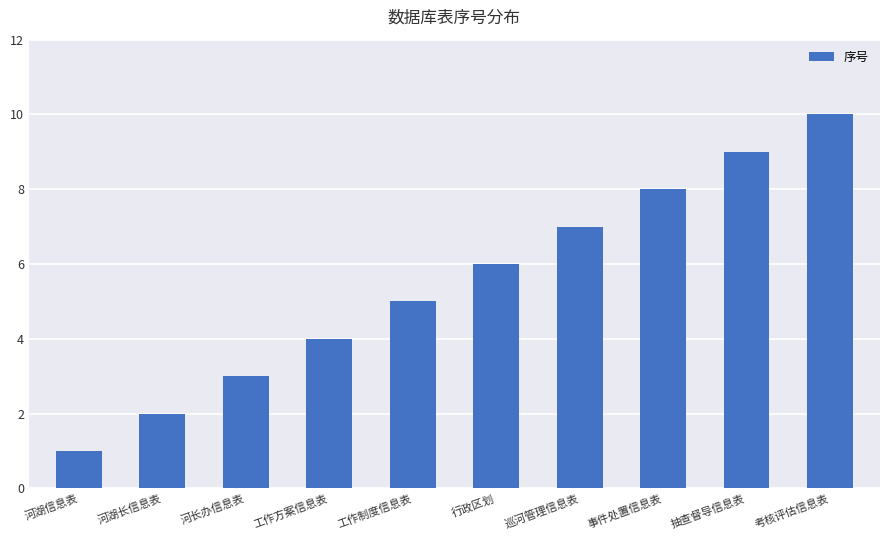

Which has a higher value, 抽查督导信息表 or 巡河管理信息表?

抽查督导信息表